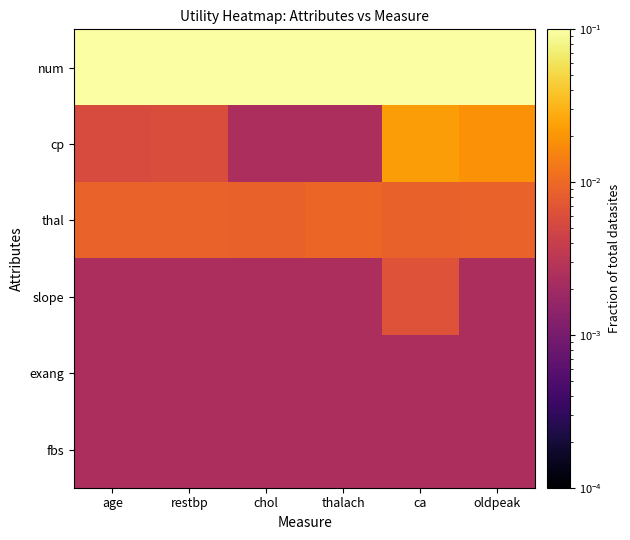

How many data points does each series have?

6